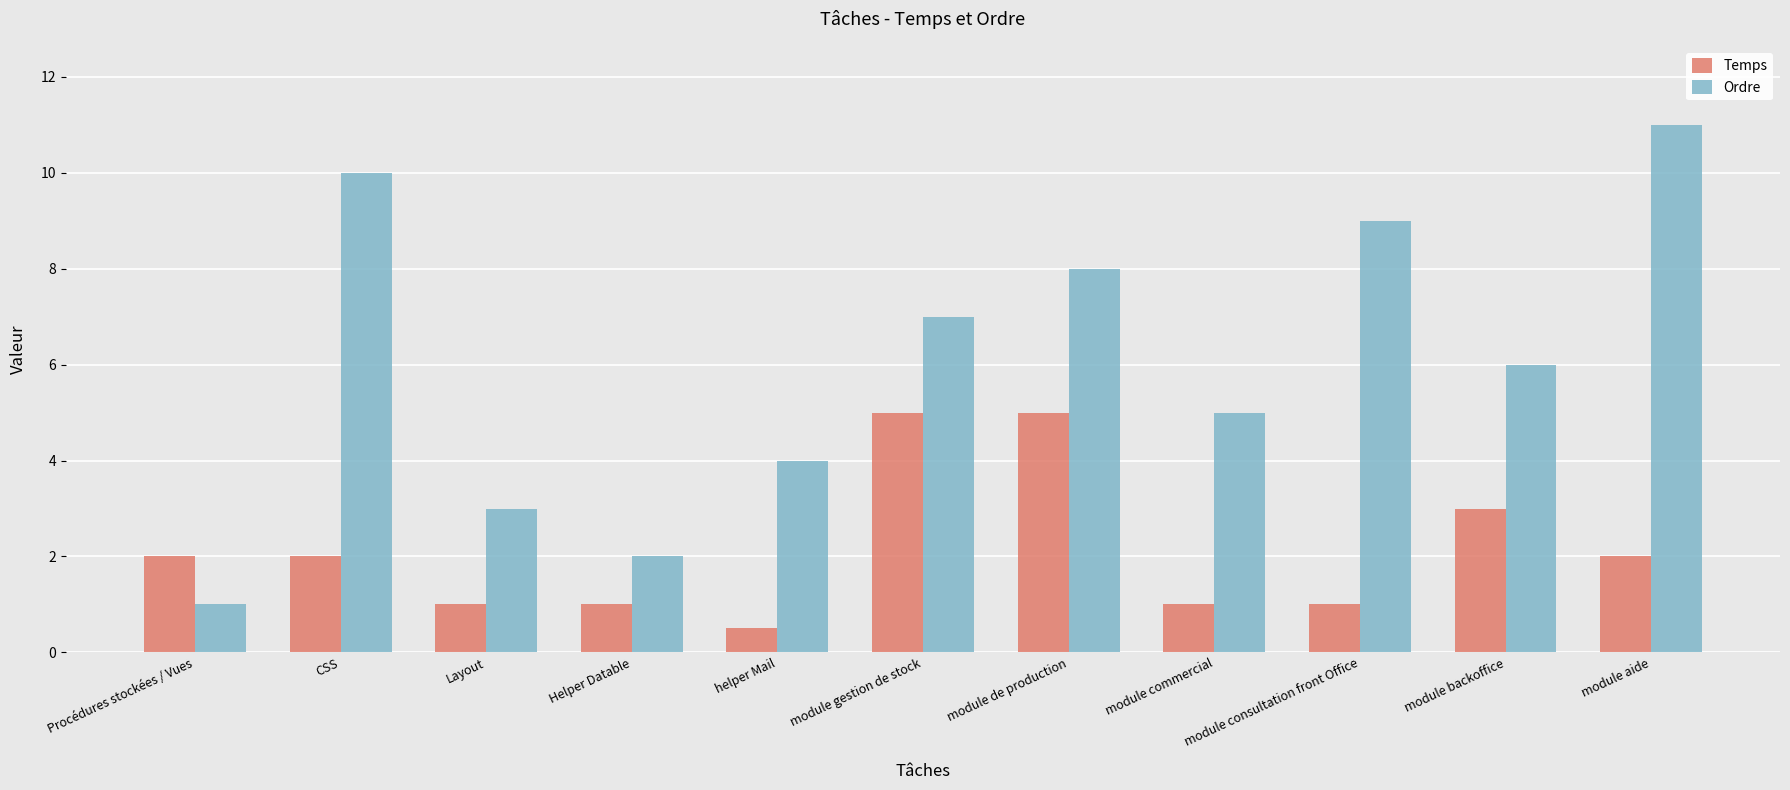

Count the Temps values in the range 1 to 3.

8